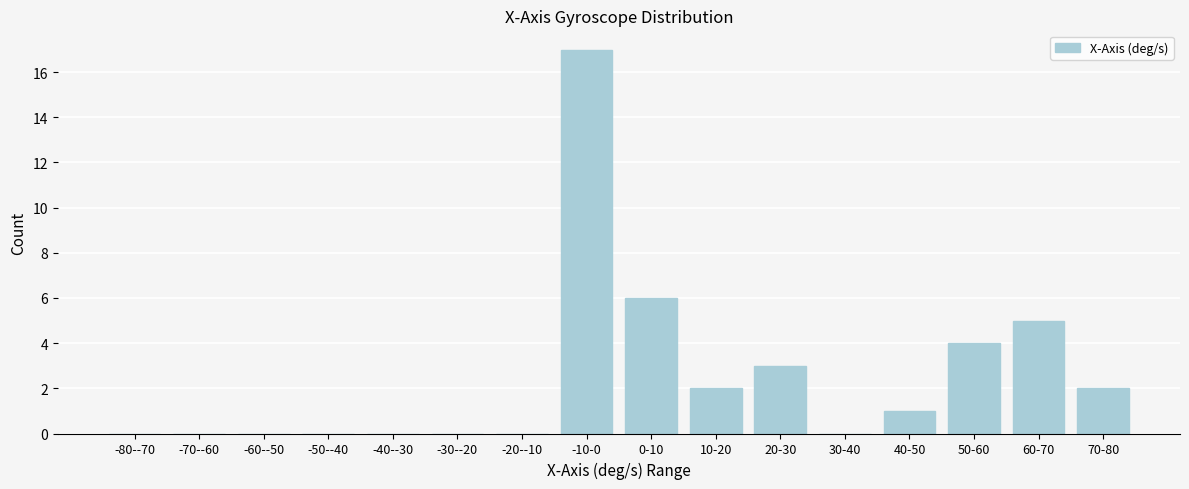

Reading right to left, list all the values displayed in this chart.

70-80=2	60-70=5	50-60=4	40-50=1	30-40=0	20-30=3	10-20=2	0-10=6	-10-0=17	-20--10=0	-30--20=0	-40--30=0	-50--40=0	-60--50=0	-70--60=0	-80--70=0